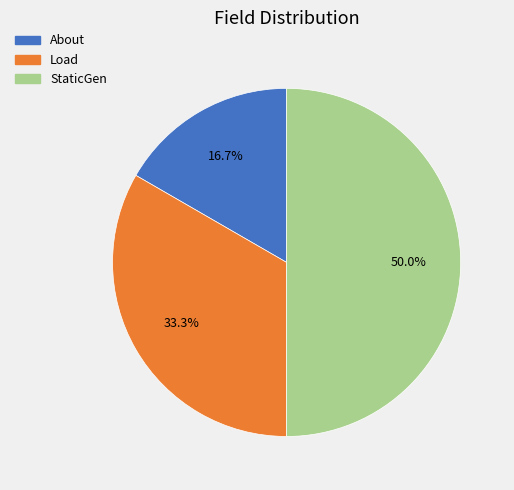

Is Load the majority of the pie?

No